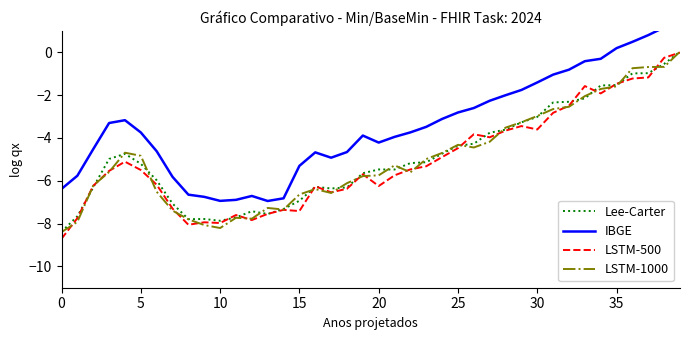

What is the label of the 24th point from the left?

23